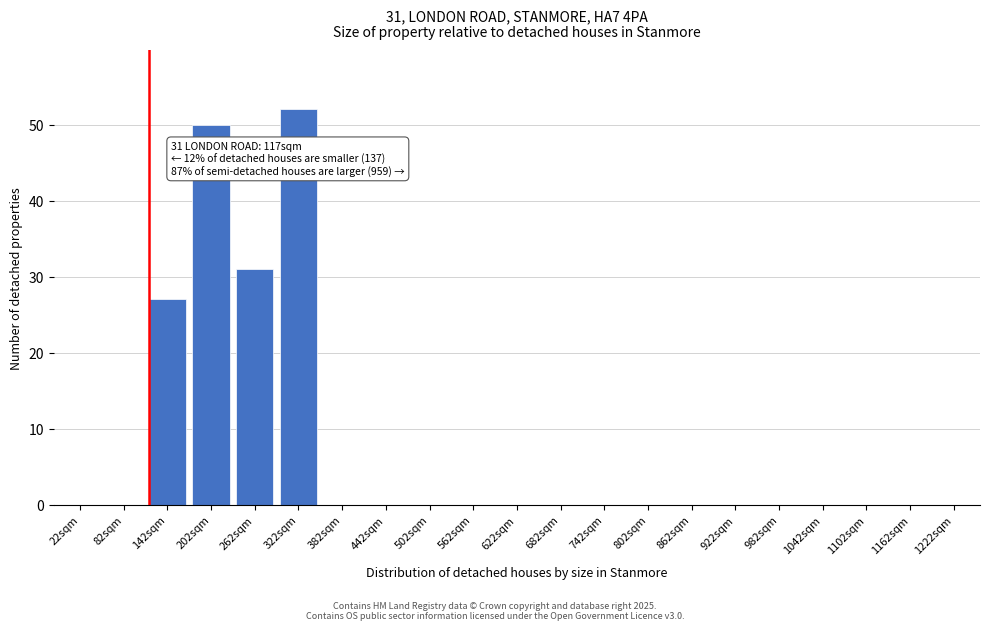

Reading left to right, transcribe all the data shown in this chart.

22sqm=0	82sqm=0	142sqm=27	202sqm=50	262sqm=31	322sqm=52	382sqm=0	442sqm=0	502sqm=0	562sqm=0	622sqm=0	682sqm=0	742sqm=0	802sqm=0	862sqm=0	922sqm=0	982sqm=0	1042sqm=0	1102sqm=0	1162sqm=0	1222sqm=0